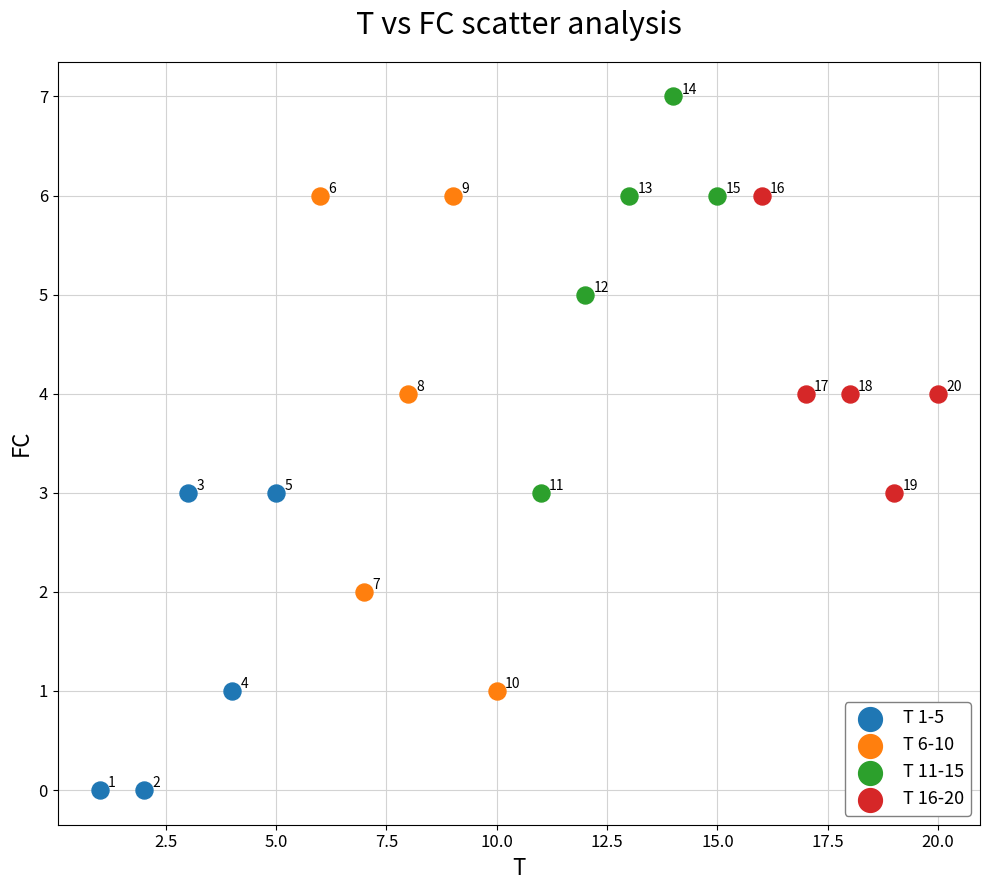

Which series reaches the maximum Y coordinate?

T 11-15